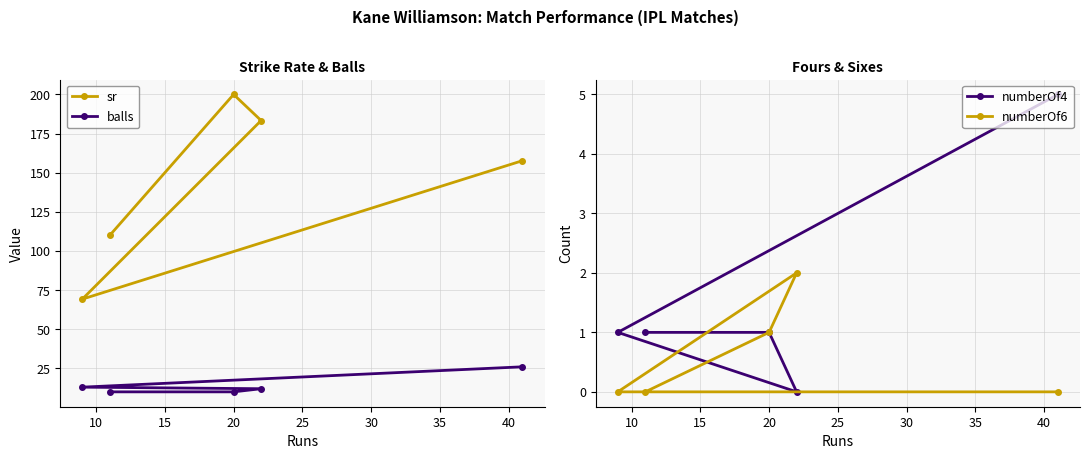

Reading left to right, transcribe all the data shown in this chart.

sr: 69.2	110.0	200.0	183.3	157.7
balls: 13.0	10.0	10.0	12.0	26.0
numberOf4: 1.0	1.0	1.0	0.0	5.0
numberOf6: 0.0	0.0	1.0	2.0	0.0